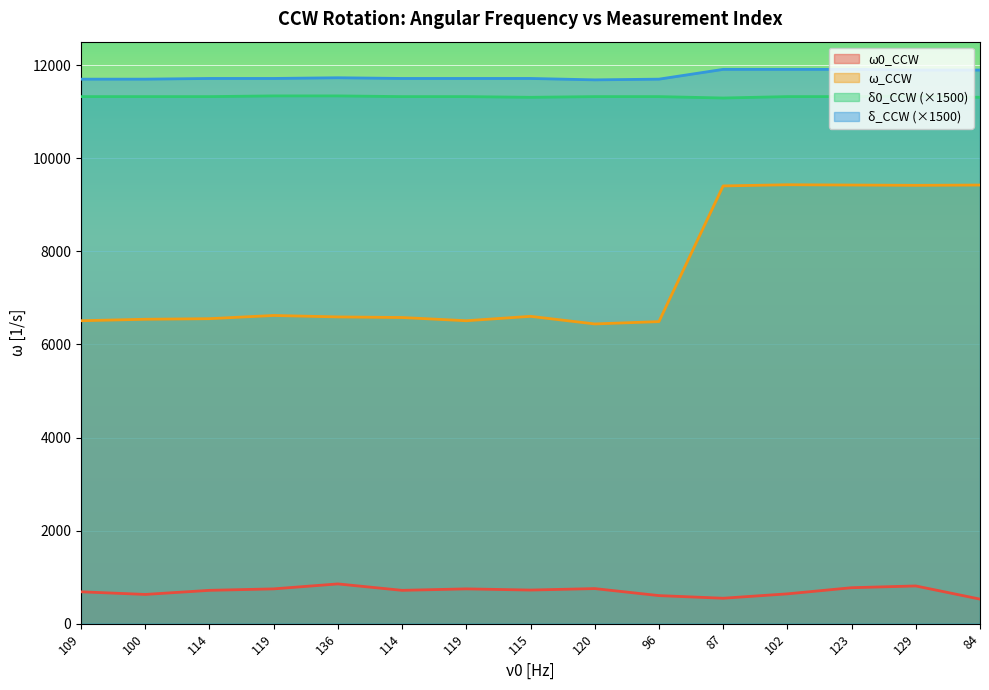

Which series has the largest range (max minus min)?

ω_CCW